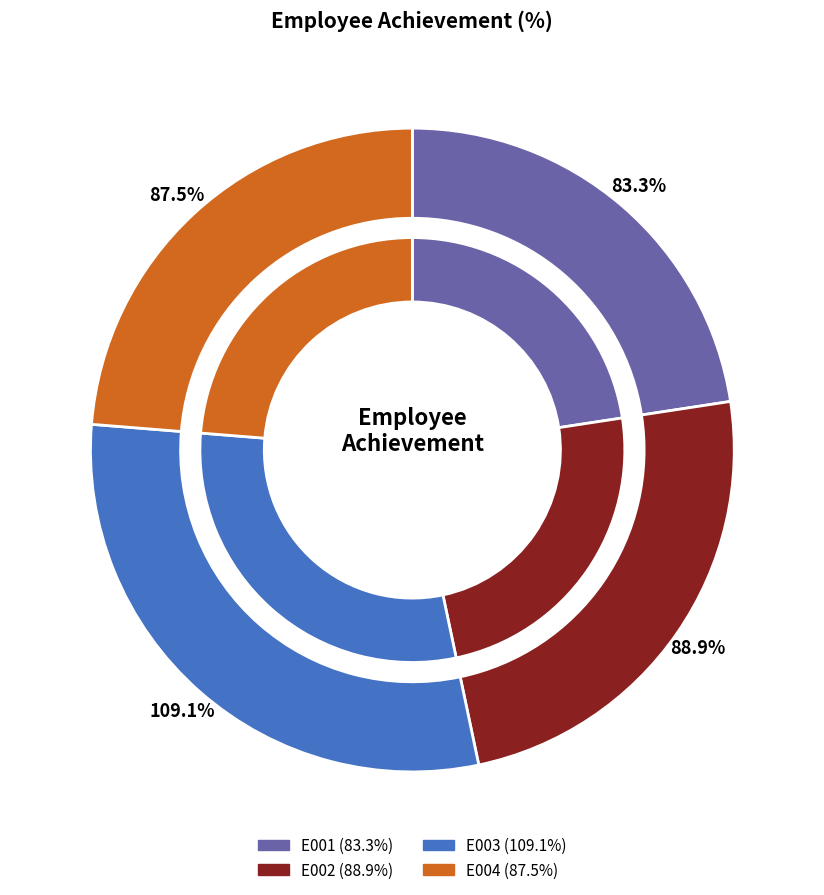

What is the smallest slice in the pie chart?

E001